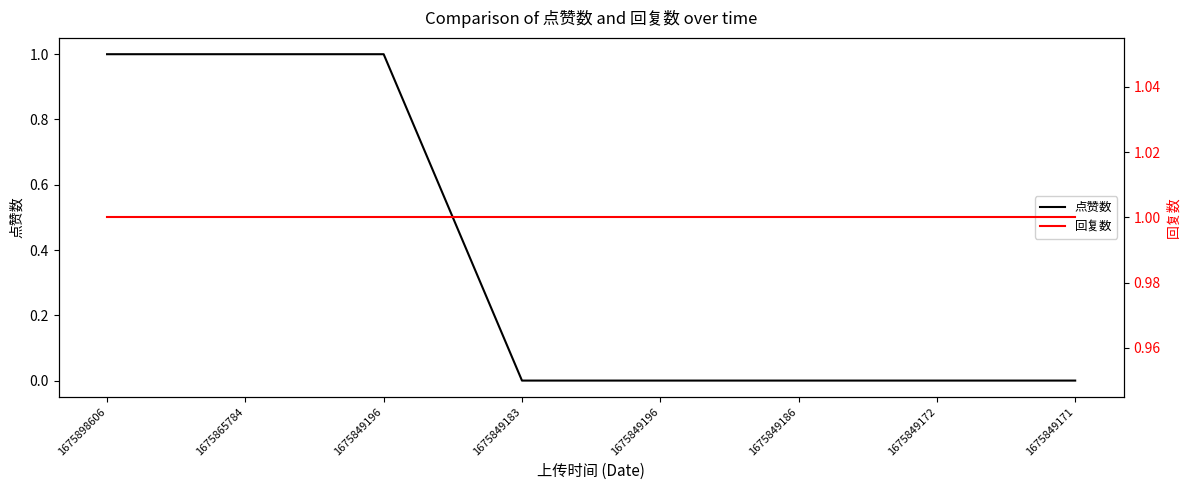

Between 1675898606 and 1675865784, which series saw the biggest shift?

点赞数